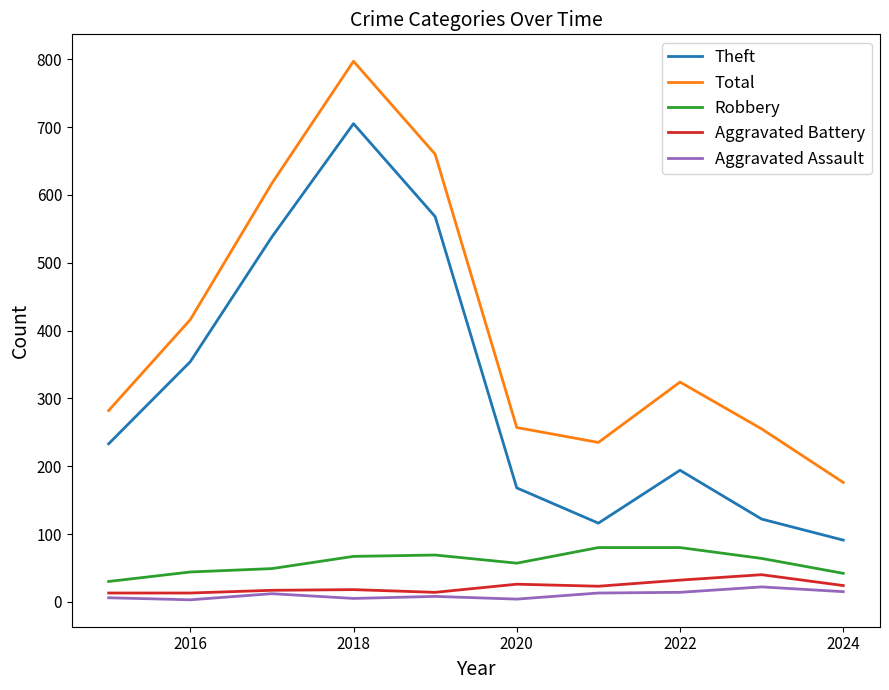

True or false: Total and Robbery intersect in this chart.

False